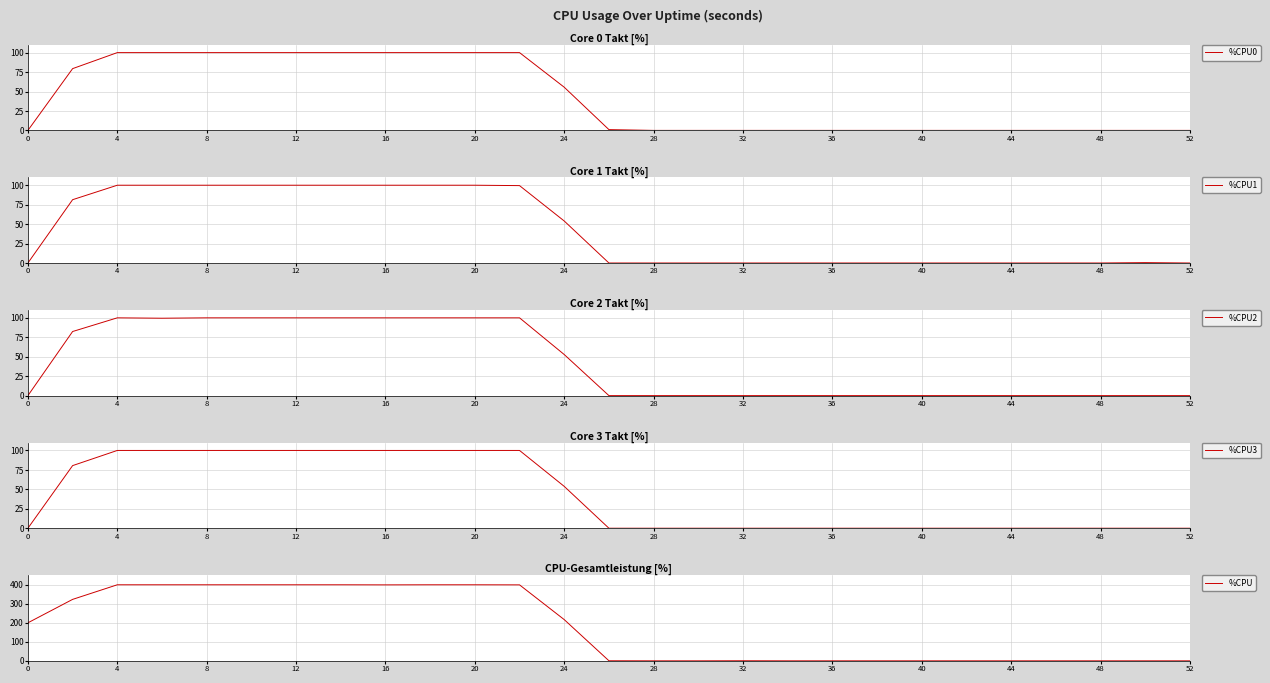

Which series has the largest range (max minus min)?

%CPU